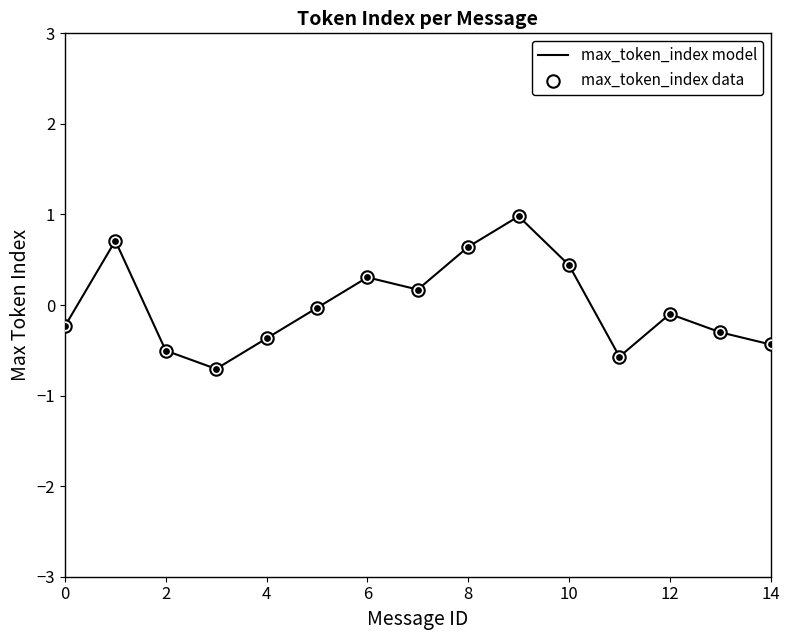

What is the maximum value shown in the chart?

1.0